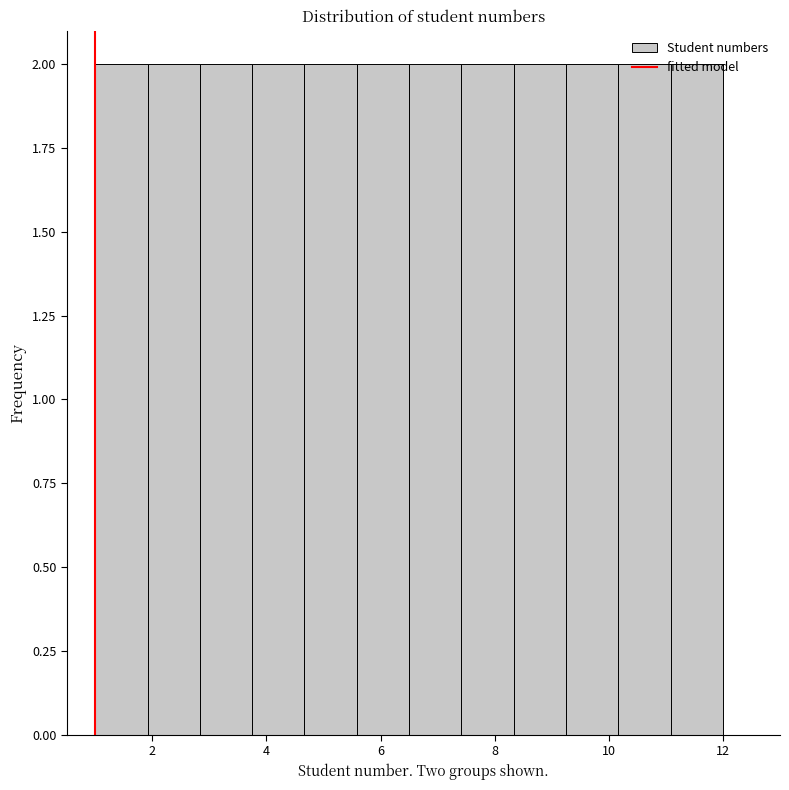

How tall is the bar that spans 4.6 to 5.6 on the x-axis? Neither the bar edges nor the heights are printed on the chart, so give them approximately, as read against the axes.

2